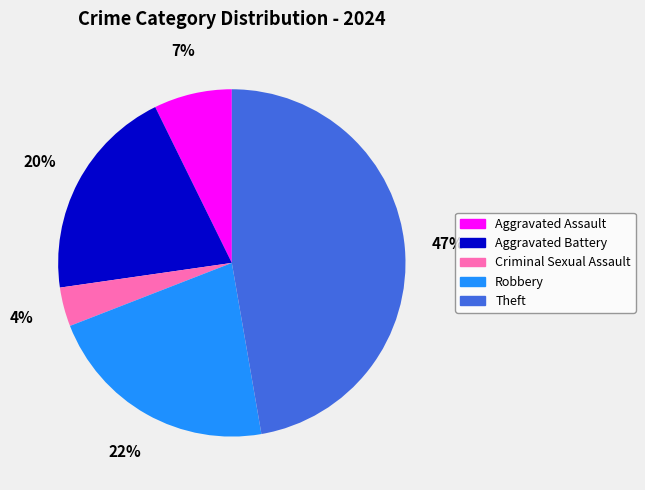

Rank the categories by value from highest to lowest.

Theft, Robbery, Aggravated Battery, Aggravated Assault, Criminal Sexual Assault